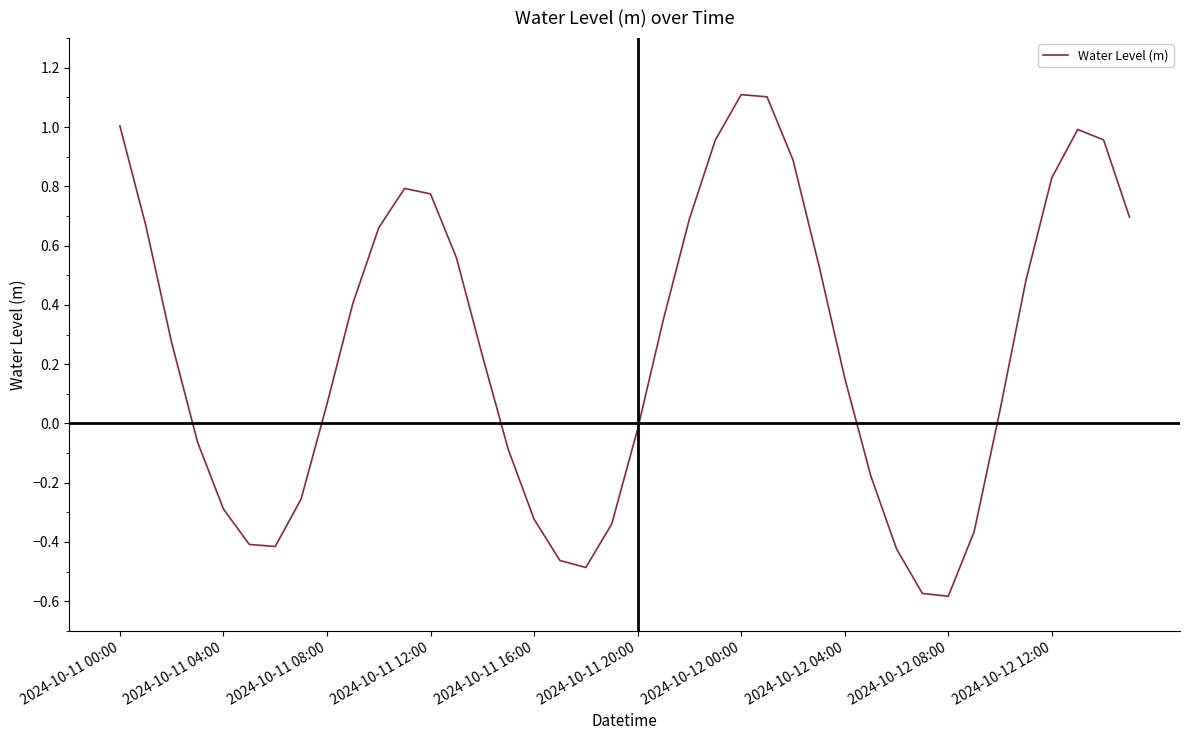

What is the maximum value shown in the chart?

1.1